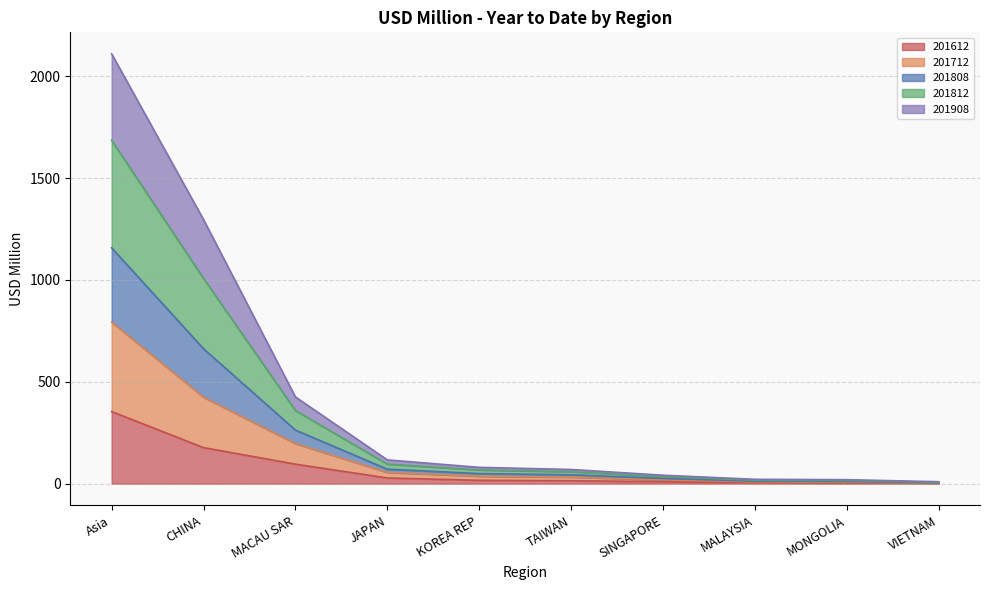

What position from the left is MALAYSIA?

8